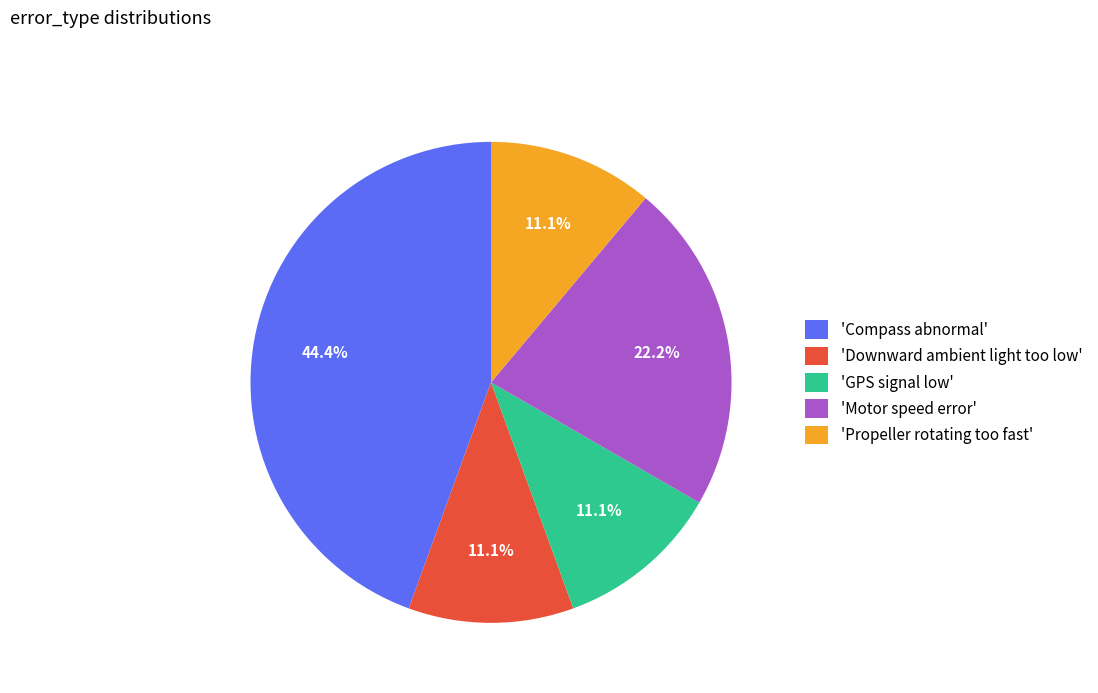

Does any single category account for the majority?

No